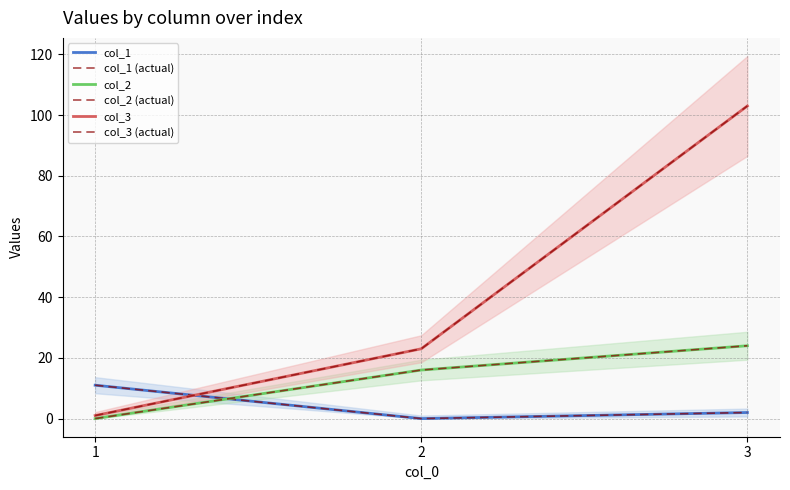

What is the highest value of the col_1 series?

11